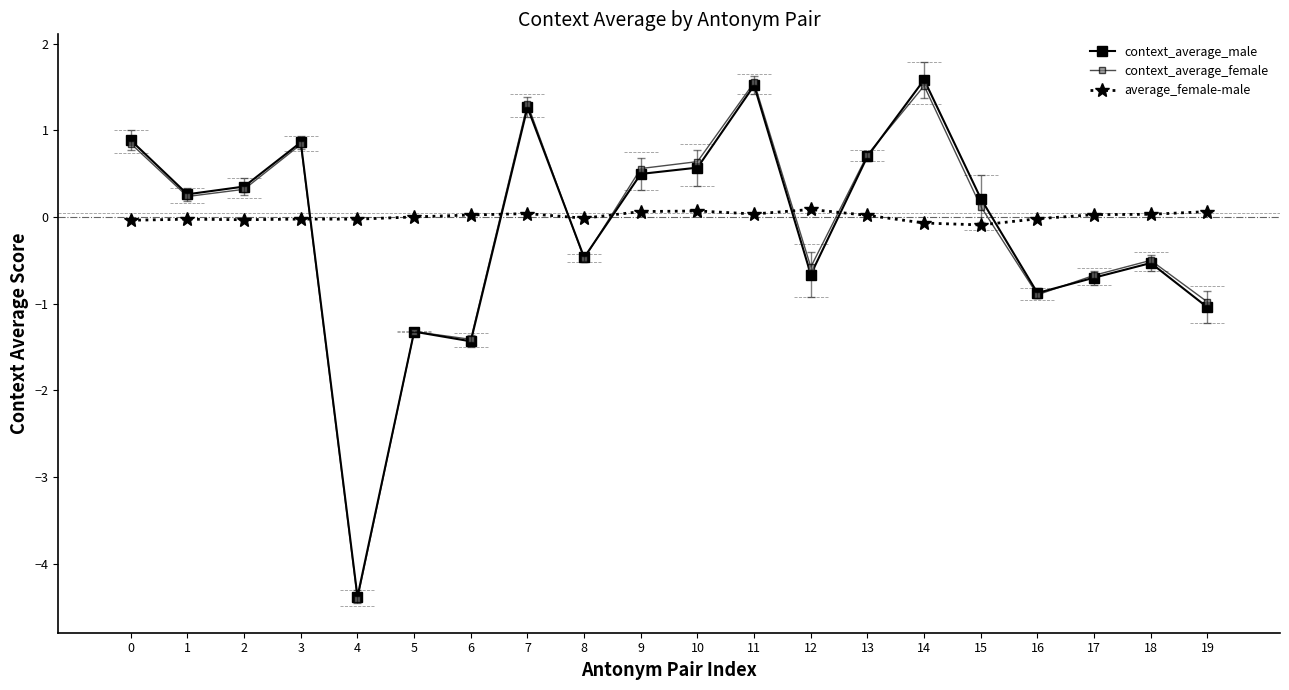

Reading right to left, list all the values displayed in this chart.

context_average_male: -1.0	-0.5	-0.7	-0.9	0.2	1.6	0.7	-0.7	1.5	0.6	0.5	-0.5	1.3	-1.4	-1.3	-4.4	0.9	0.4	0.3	0.9
context_average_female: -1.0	-0.5	-0.7	-0.9	0.1	1.5	0.7	-0.6	1.6	0.6	0.6	-0.5	1.3	-1.4	-1.3	-4.4	0.8	0.3	0.2	0.8
average_female-male: 0.1	0.0	0.0	-0.0	-0.1	-0.1	0.0	0.1	0.0	0.1	0.1	-0.0	0.0	0.0	0.0	-0.0	-0.0	-0.0	-0.0	-0.0